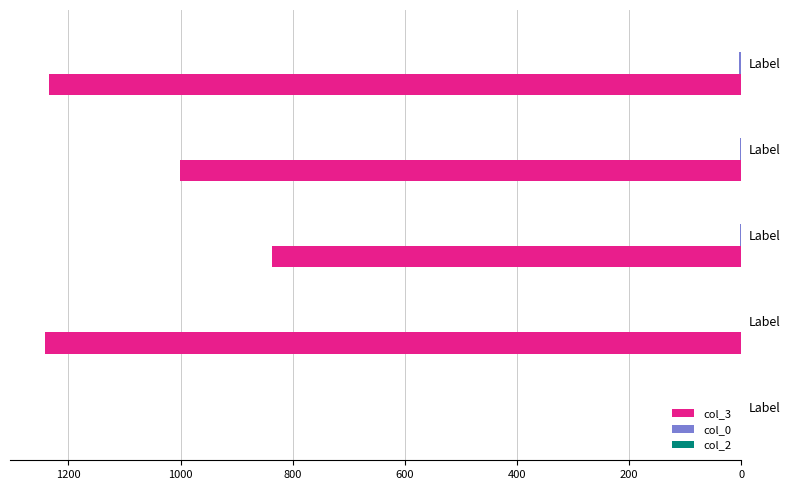

How many categories are shown in the chart?

5